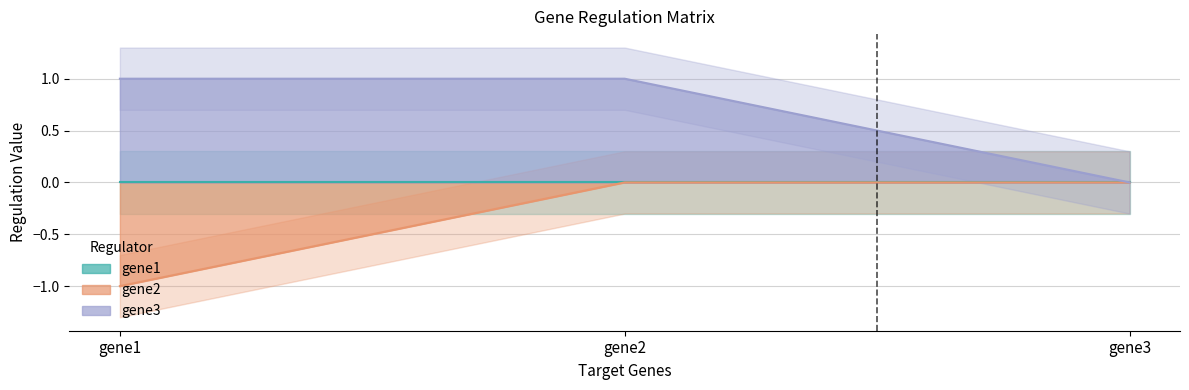

How many data points in gene2 are less than 0?

1